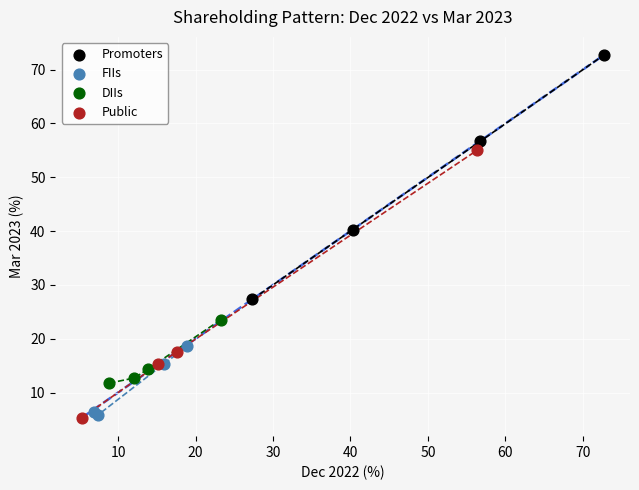

Which series reaches the maximum Y coordinate?

Promoters